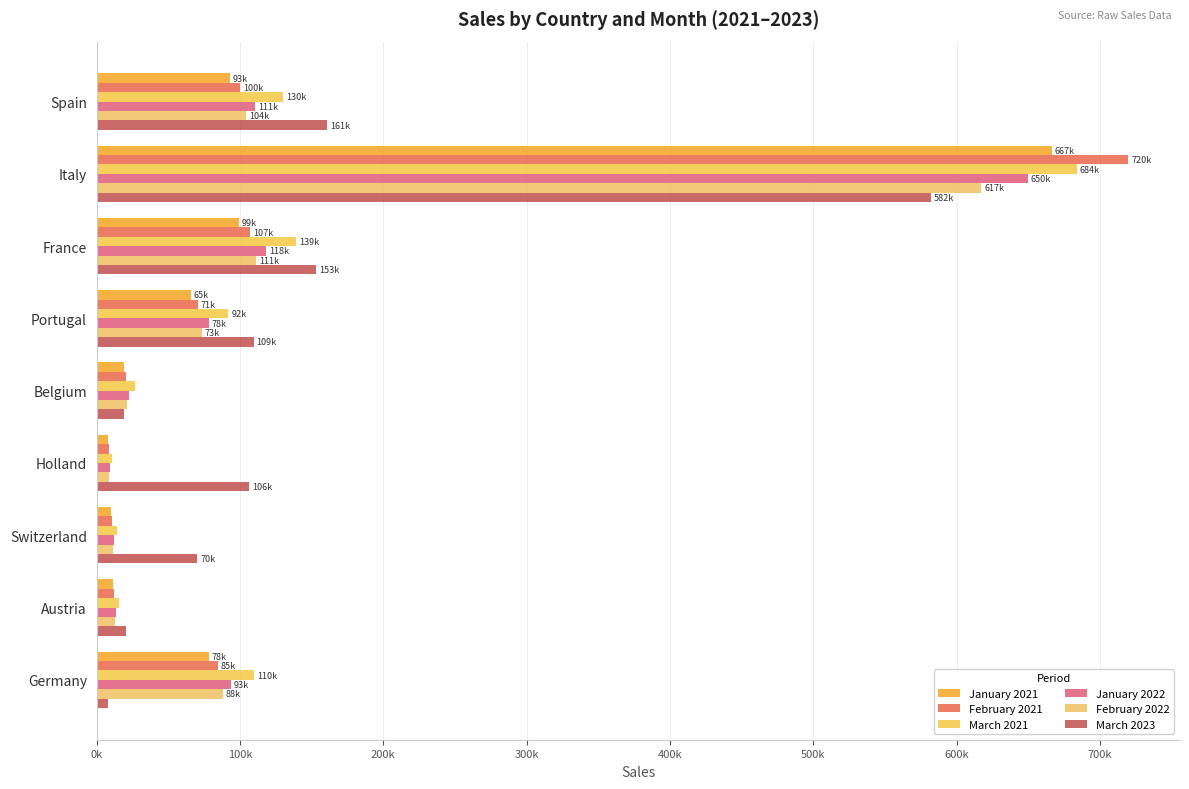

How many groups of bars are there?

9